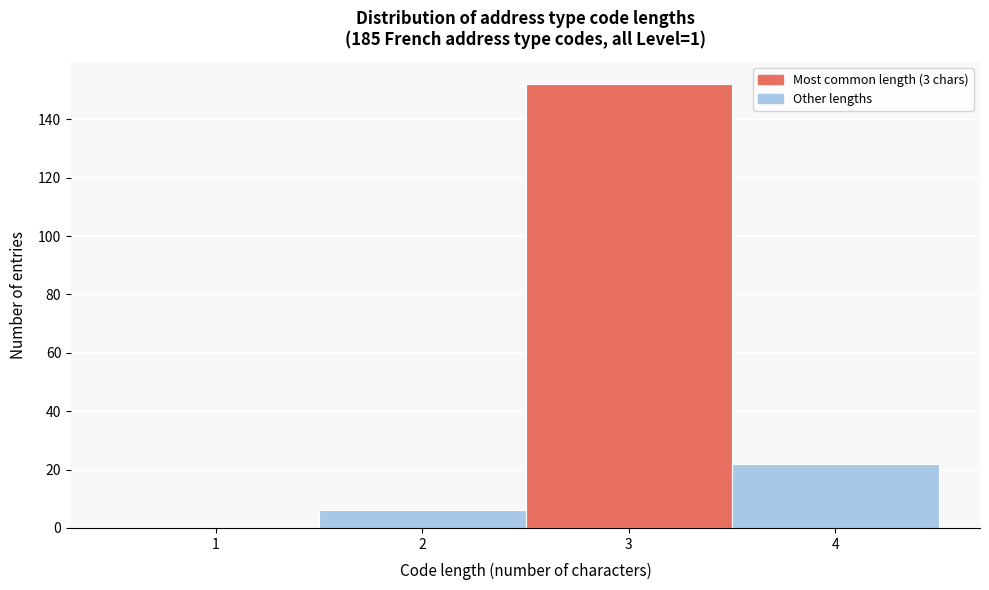

Reading left to right, list every bar in this chart as the range it spans on the x-axis followed by its height. The values are not printed on the chart, so give them approximately, as read against the axis.

0.5 to 1.5: 0
1.5 to 2.5: 6
2.5 to 3.5: 152
3.5 to 4.5: 22